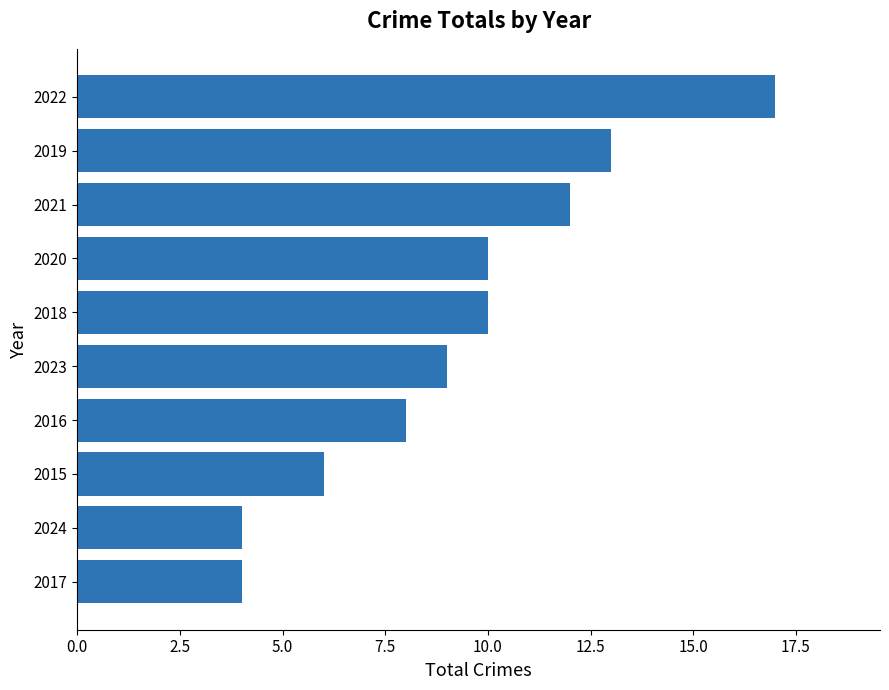

The value at 2024 is 2. True or false?

False